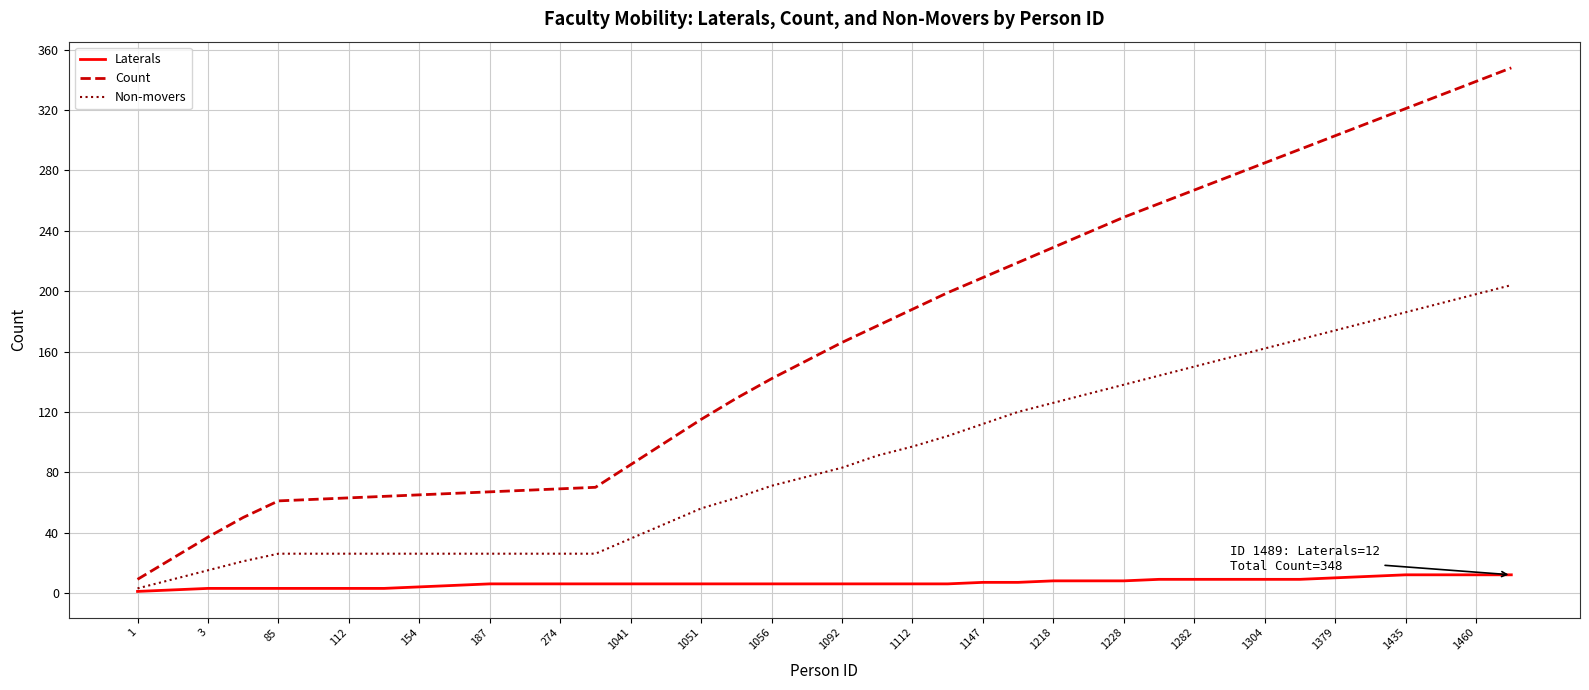

What is the maximum value shown in the chart?

348